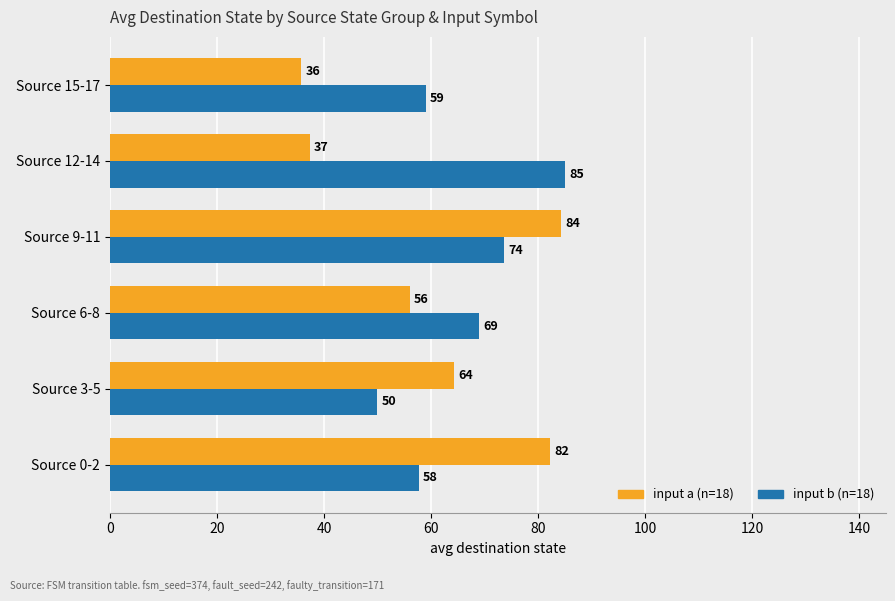

Which series has the largest range (max minus min)?

input a (n=18)